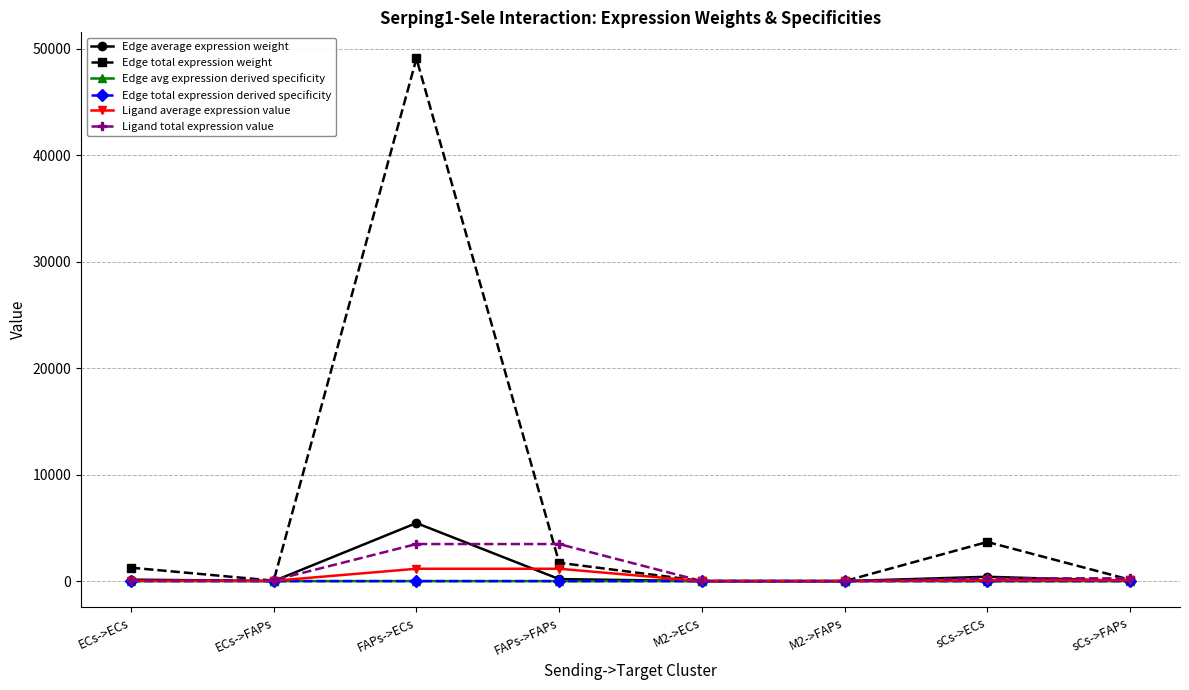

What is the label of the 7th point from the left?

sCs->ECs